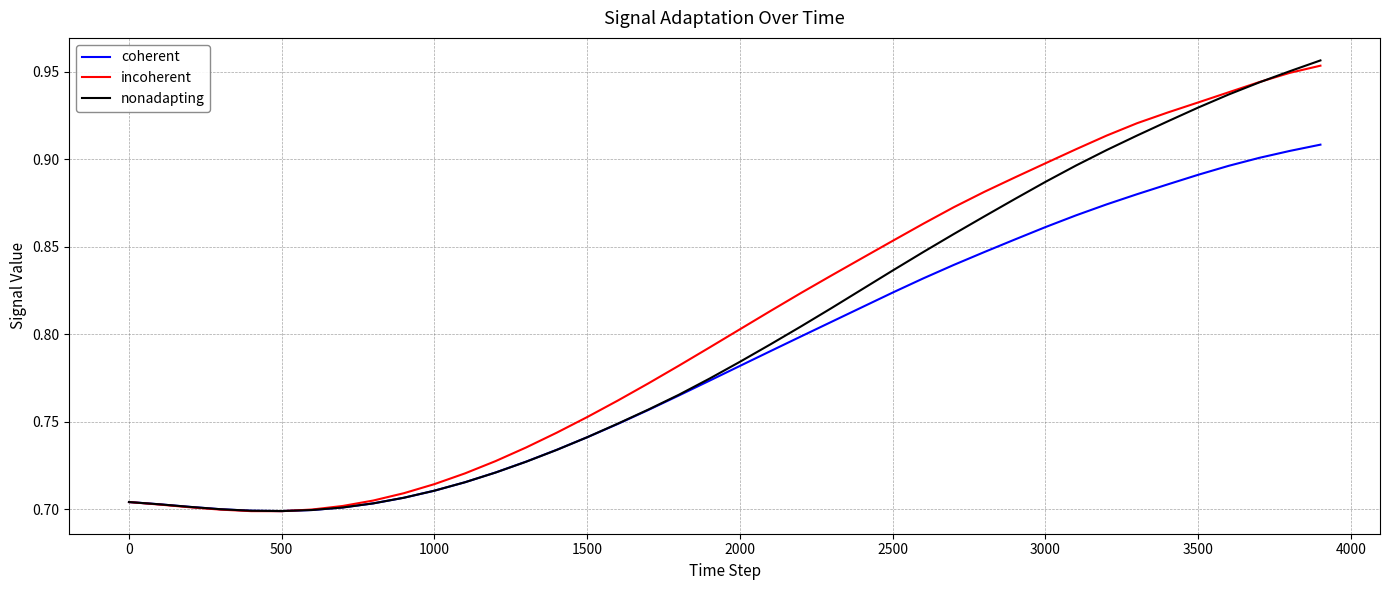

Count the number of data series in this chart.

3